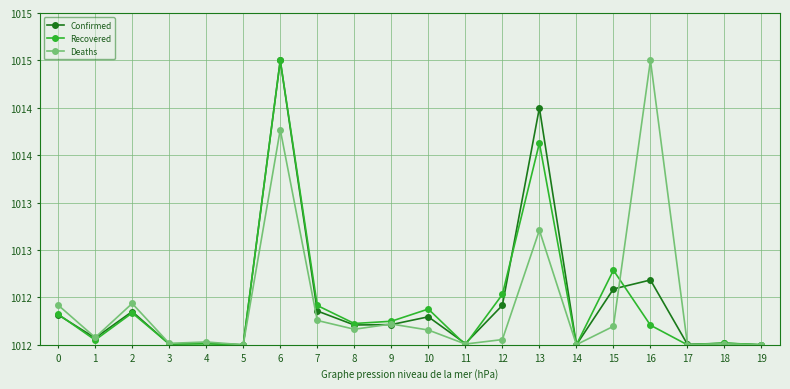

Reading left to right, transcribe all the data shown in this chart.

Confirmed: 1012.3	1012.1	1012.4	1012.0	1012.0	1012.0	1015.0	1012.4	1012.2	1012.2	1012.3	1012.0	1012.4	1014.5	1012.0	1012.6	1012.7	1012.0	1012.0	1012.0
Recovered: 1012.3	1012.1	1012.3	1012.0	1012.0	1012.0	1015.0	1012.4	1012.2	1012.2	1012.4	1012.0	1012.5	1014.1	1012.0	1012.8	1012.2	1012.0	1012.0	1012.0
Deaths: 1012.4	1012.1	1012.4	1012.0	1012.0	1012.0	1014.3	1012.3	1012.2	1012.2	1012.2	1012.0	1012.1	1013.2	1012.0	1012.2	1015.0	1012.0	1012.0	1012.0